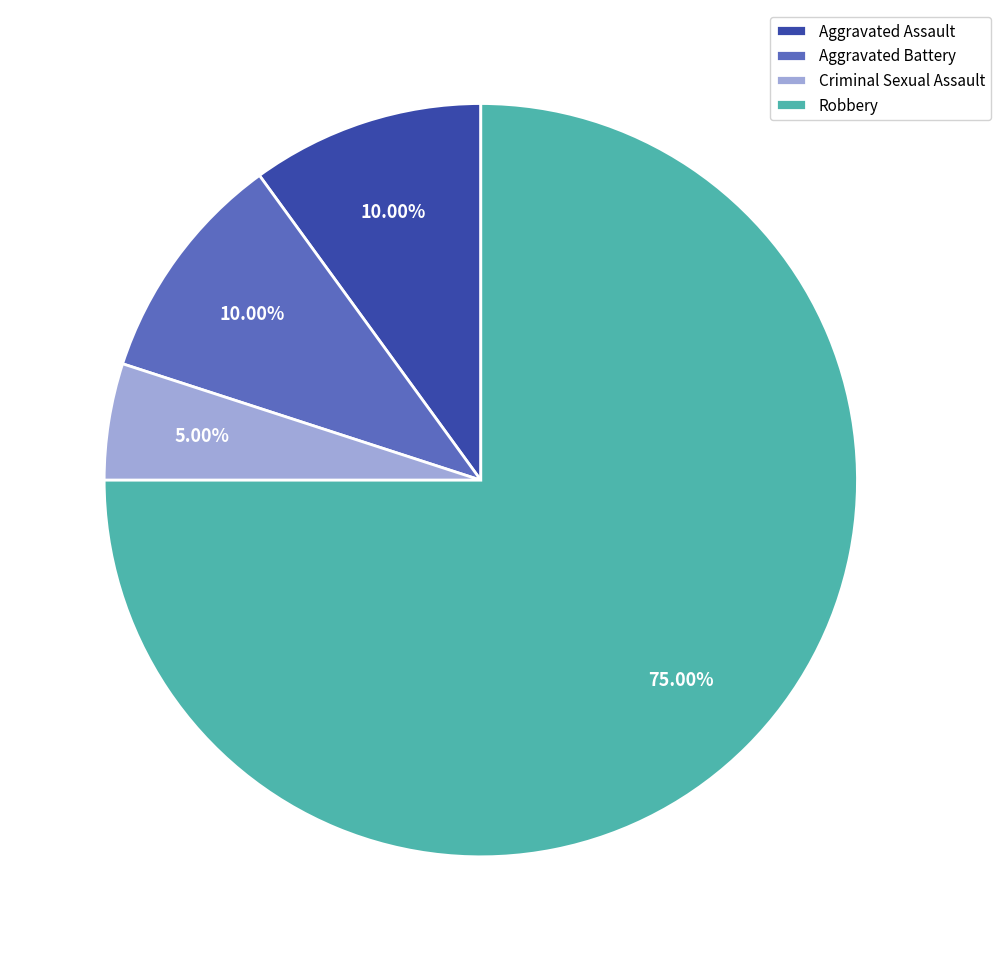

What portion of the pie excludes Robbery?

25.0%